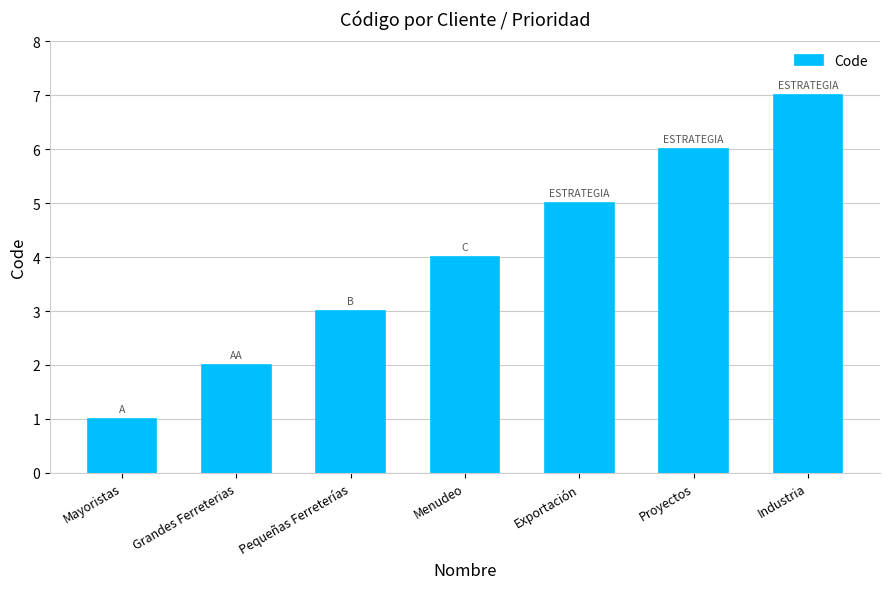

How many values are between 2 and 6?

5